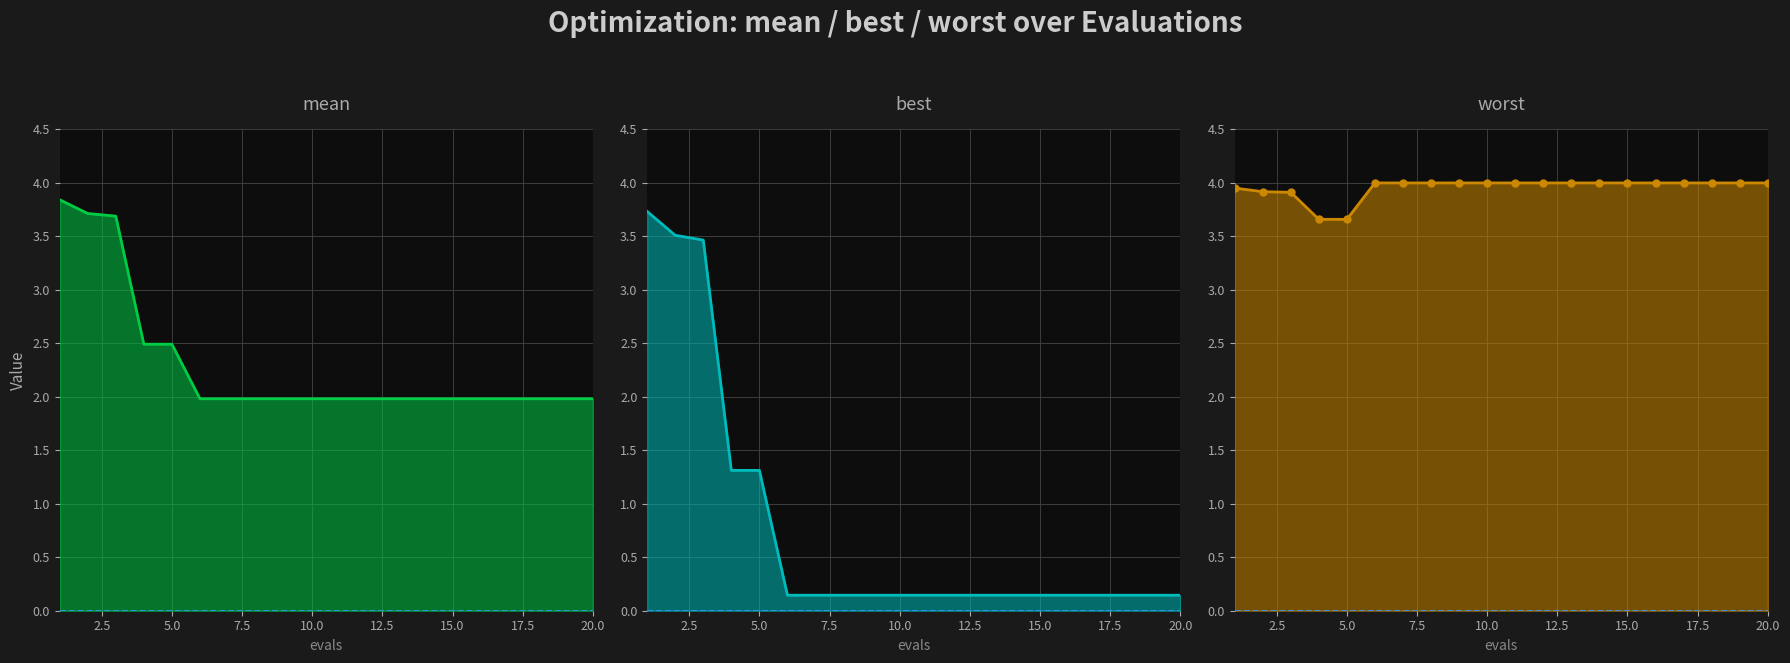

Which series has the largest range (max minus min)?

best line